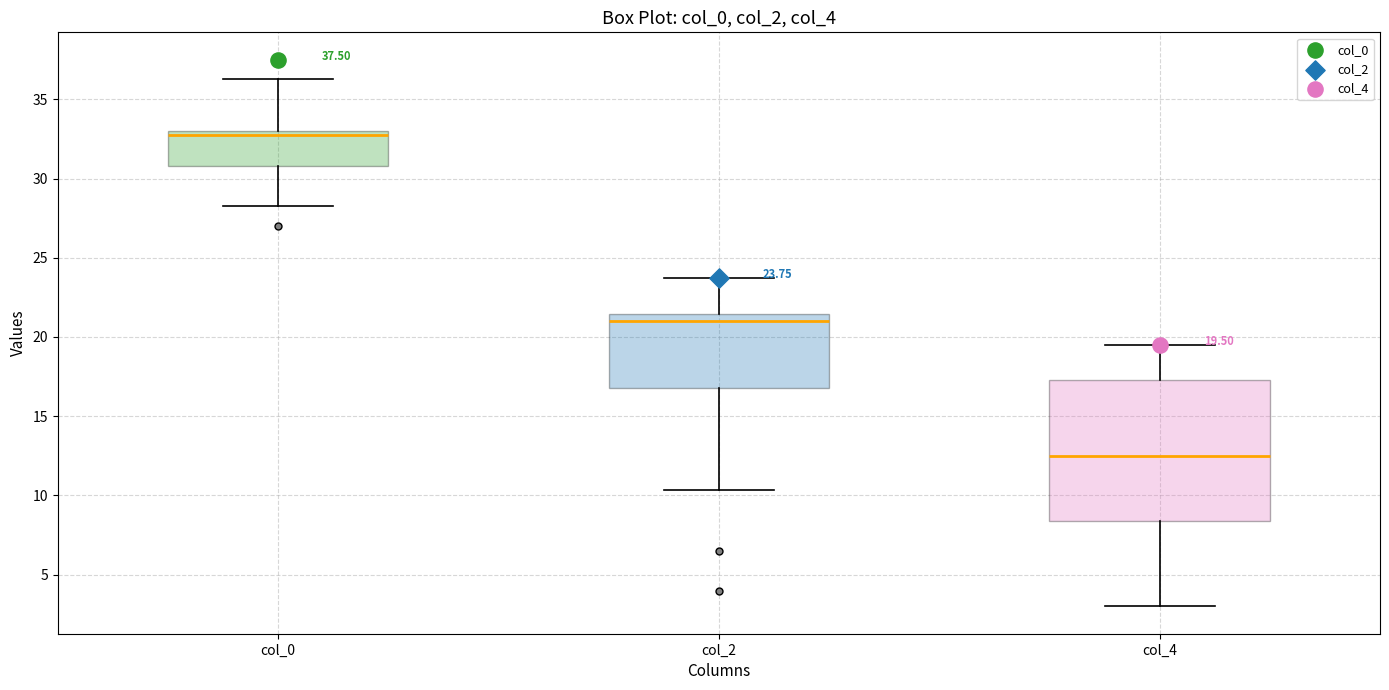

Comparing the boxes themselves (not the whiskers), which one is the tallest?

col_4